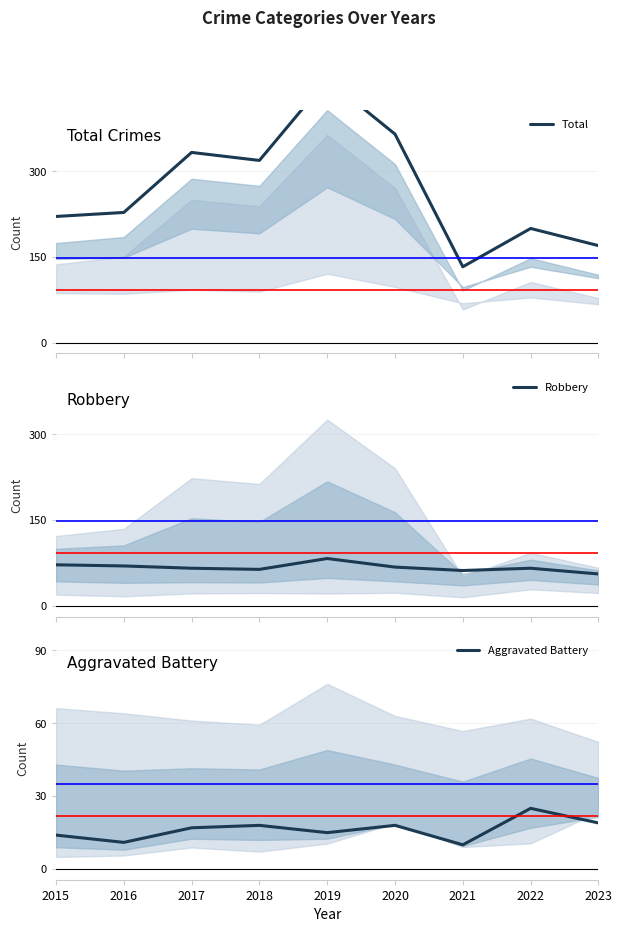

What is the difference between the Aggravated Battery values at 2021 and 2020?

8